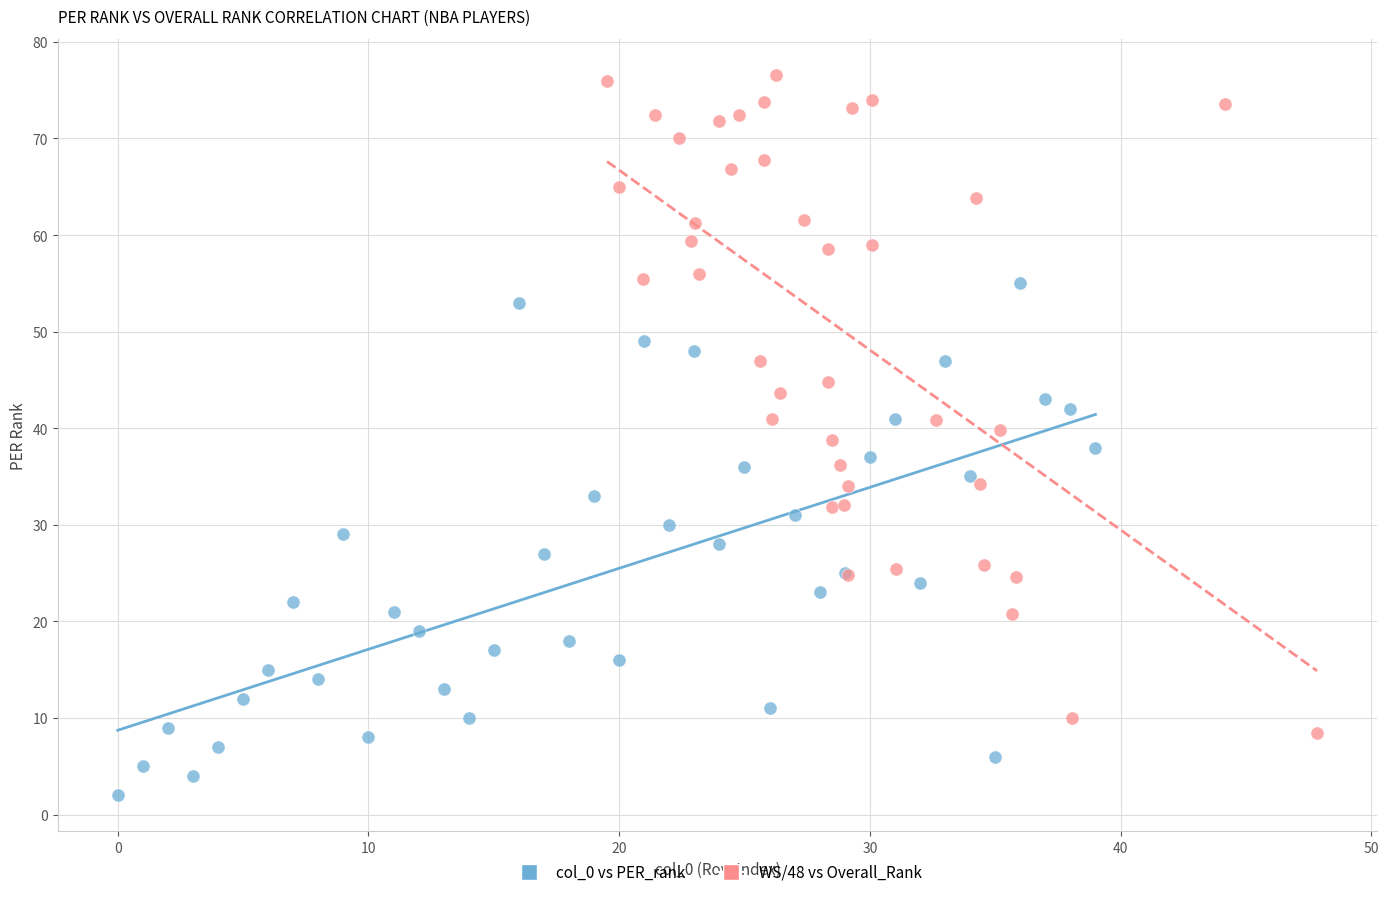

What are all the series names shown in the legend?

col_0 vs PER_rank, WS/48 vs Overall_Rank